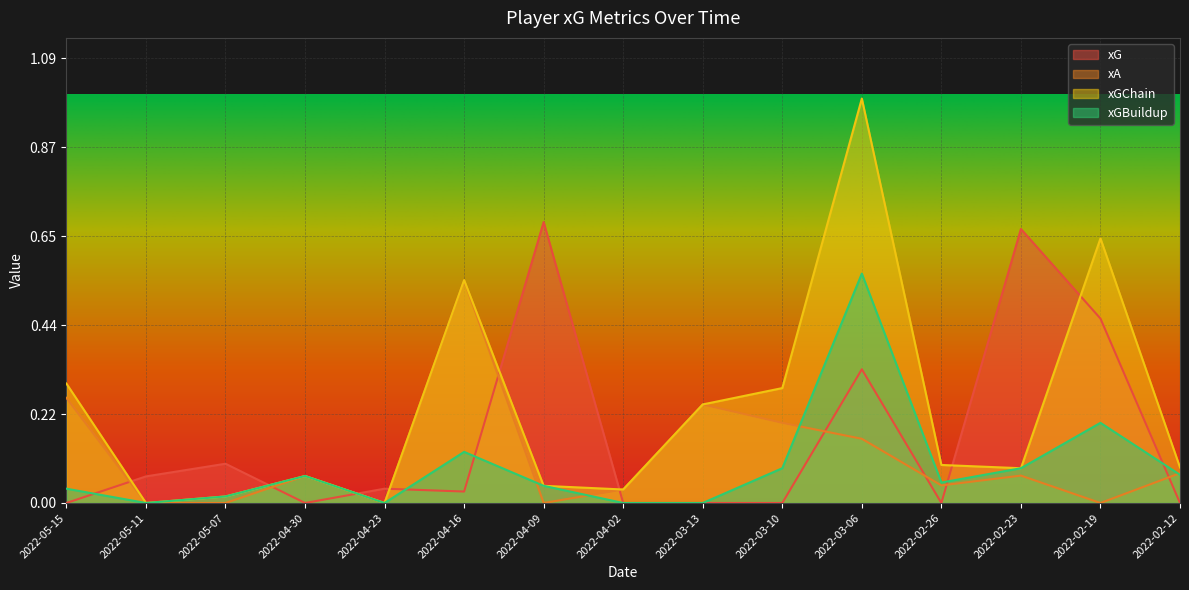

How many lines are shown in the chart?

4